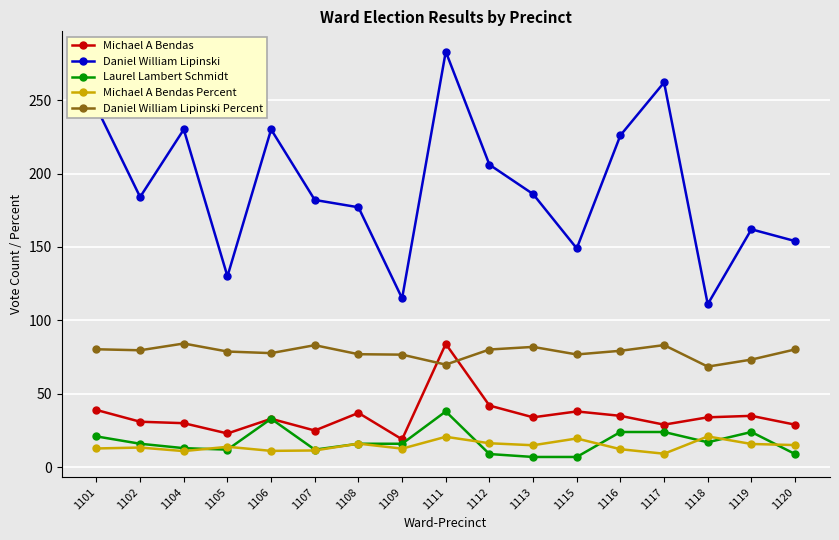

Where is the first local maximum for Daniel William Lipinski?

1104